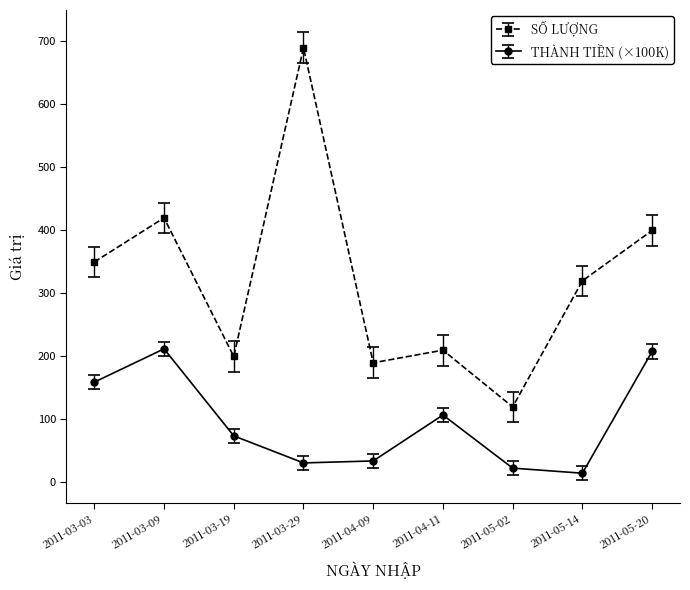

At how many categories does at least one series exceed 309?

5